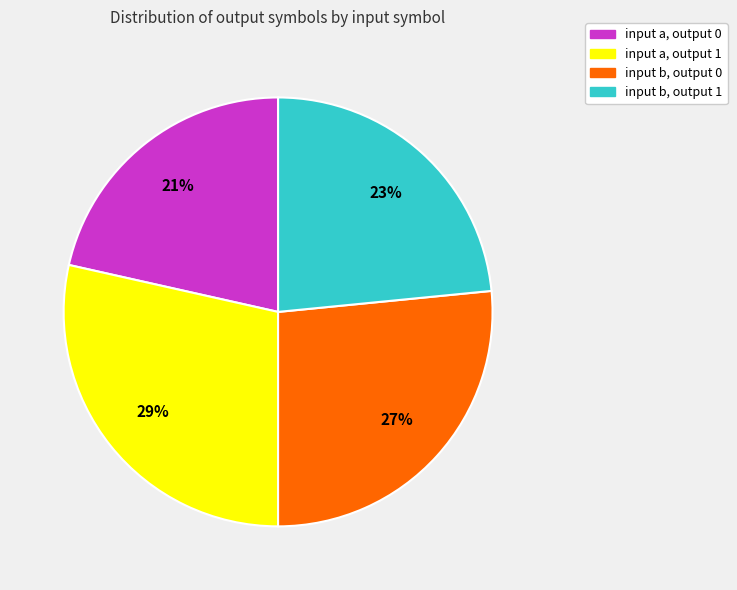

Which category has the biggest portion of the pie?

input a, output 1